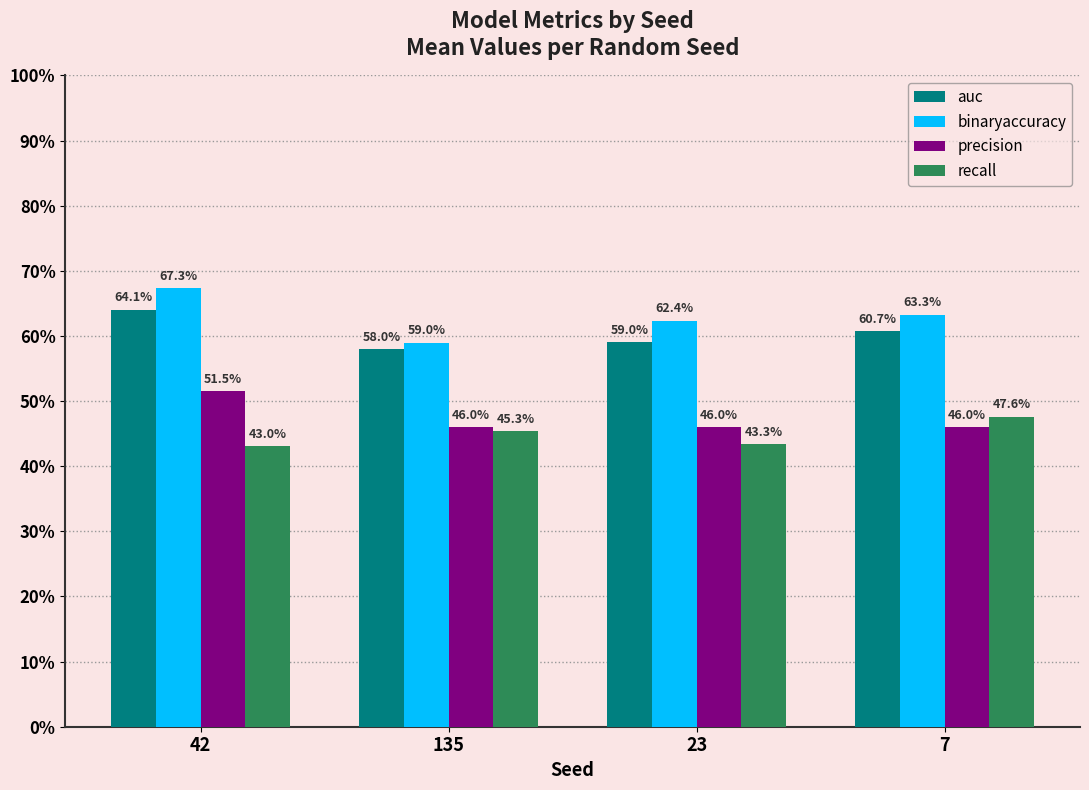

Reading right to left, extract all data points from this chart.

auc: 7=0.6	23=0.6	135=0.6	42=0.6
binaryaccuracy: 7=0.6	23=0.6	135=0.6	42=0.7
precision: 7=0.5	23=0.5	135=0.5	42=0.5
recall: 7=0.5	23=0.4	135=0.5	42=0.4